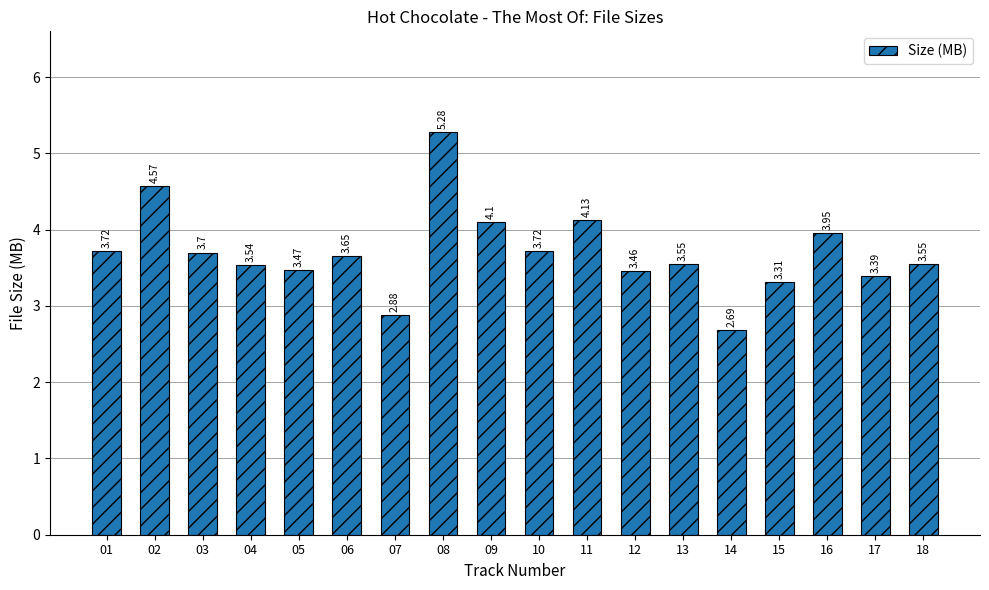

What is the change in value from 05 to 06?

+0.2